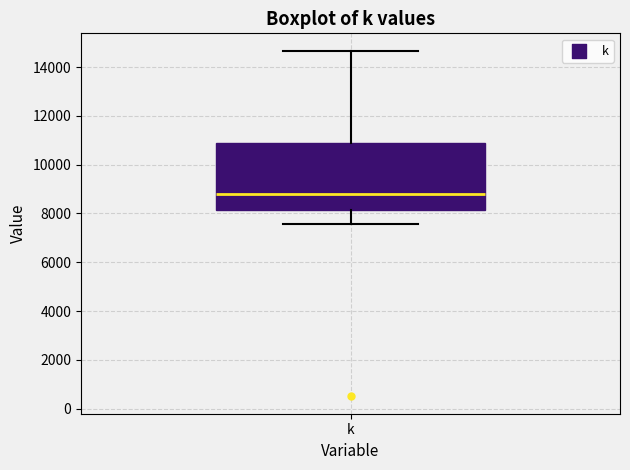

Where is the upper edge of the box for k on the y-axis? The values are not printed on the chart, so give them approximately, as read against the axis.

11000